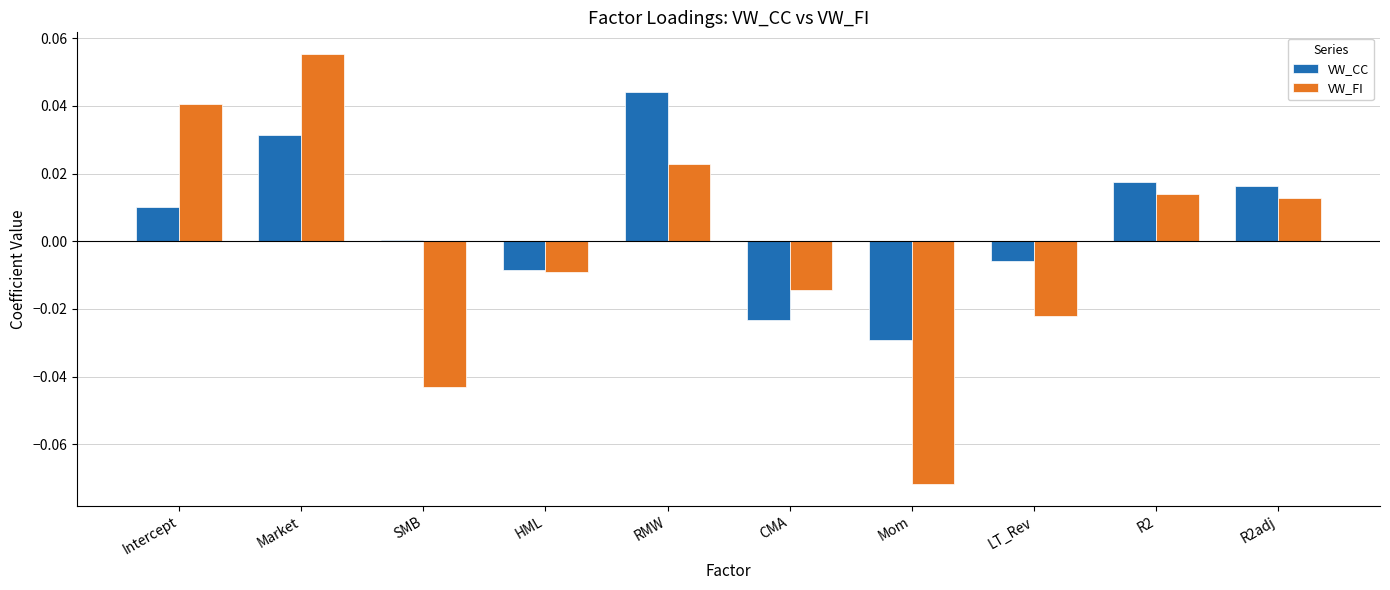

How many bars are there in total?

20